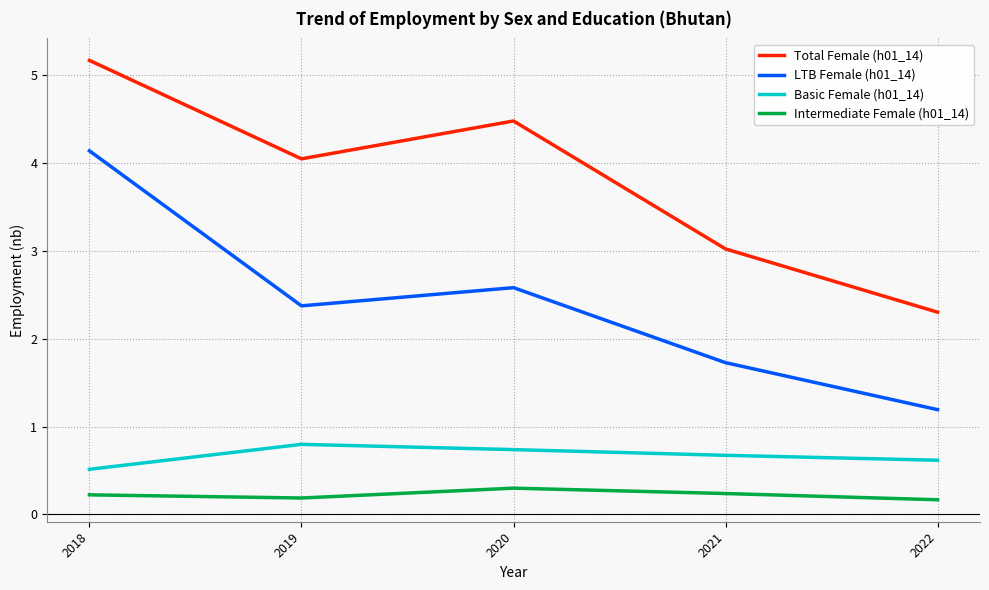

Which series has the widest spread of values?

LTB Female (h01_14)